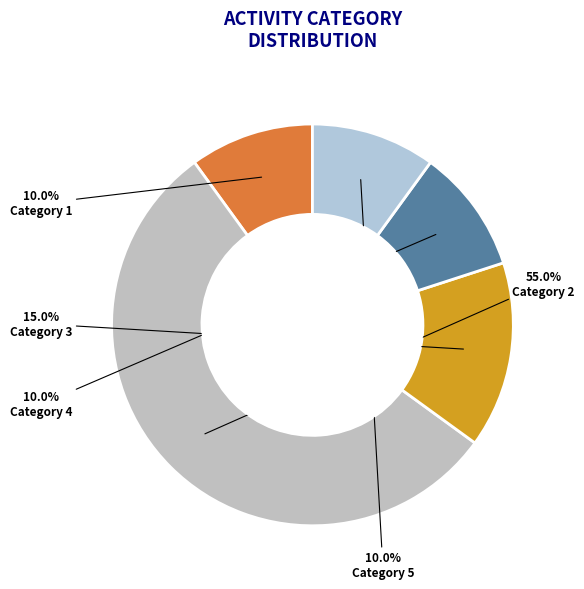

How many slices are in this pie chart?

5